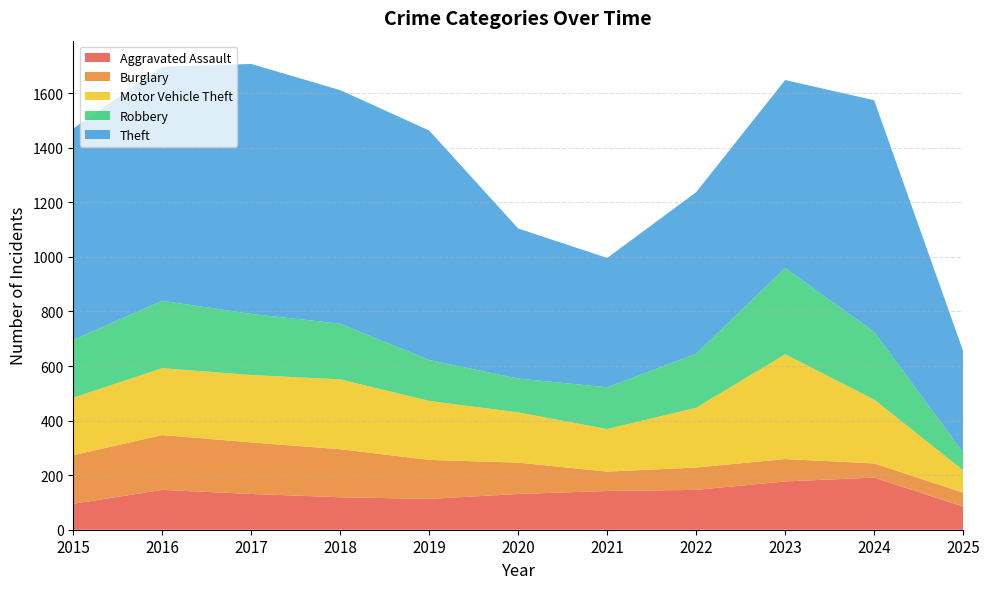

Where is the first local minimum for Burglary?

2021